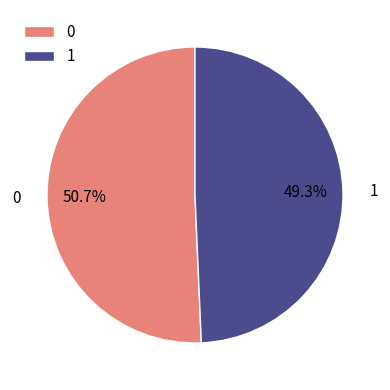

Is it true that 1 is 49% of the pie?

True